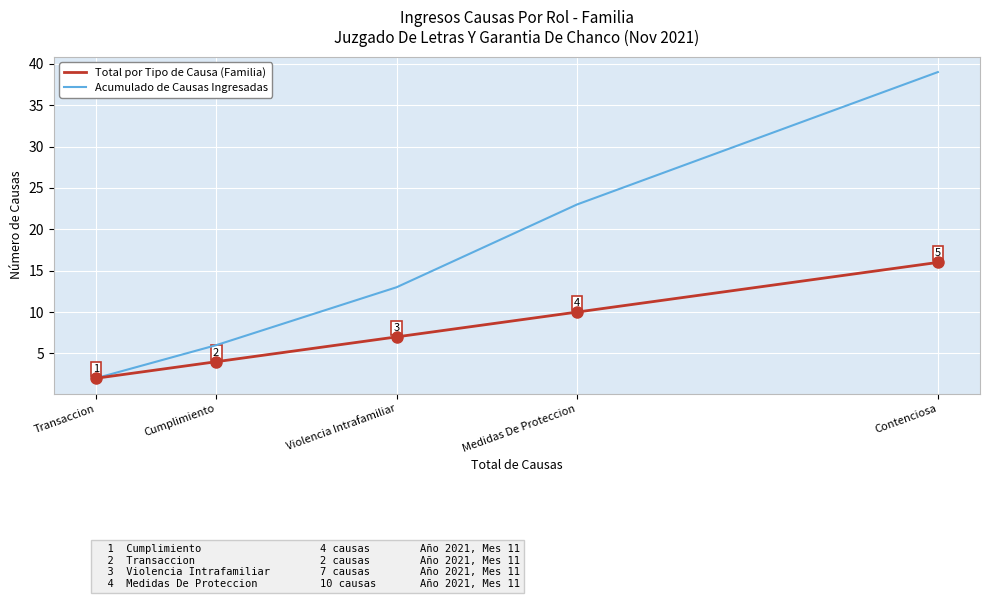

Which label corresponds to the largest value in the chart?

Contenciosa